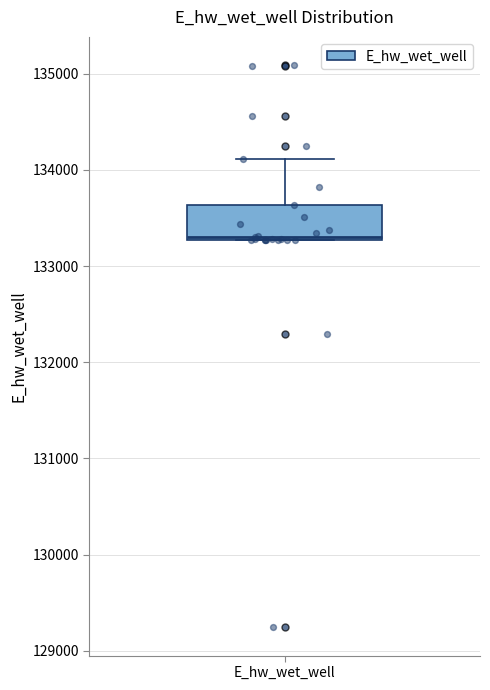

Where is the lower edge of the box for E_hw_wet_well on the y-axis? The values are not printed on the chart, so give them approximately, as read against the axis.

133300